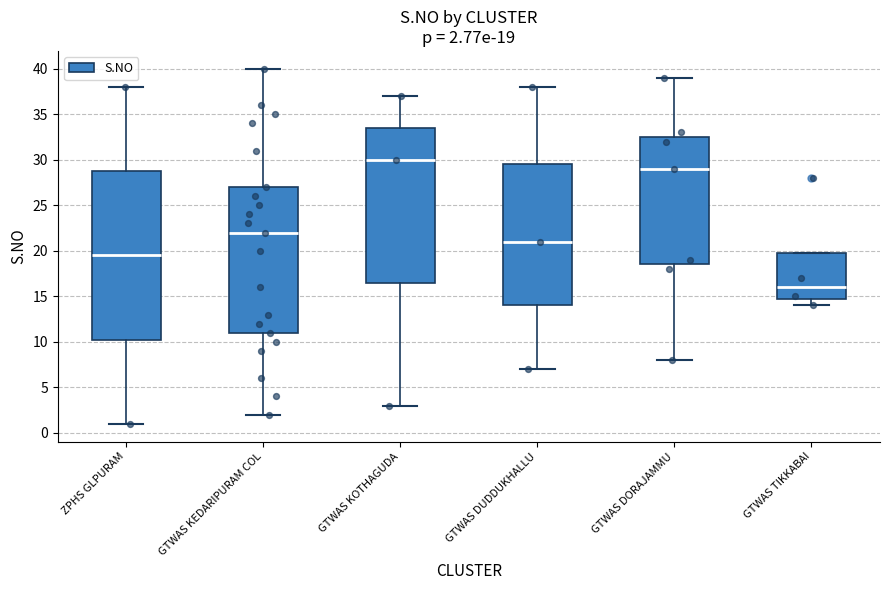

Which box has the lowest median line?

GTWAS TIKKABAI